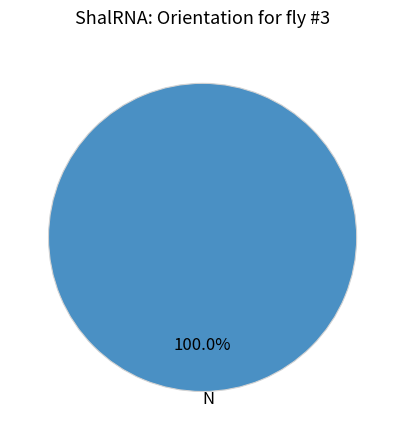

How many segments does this pie chart have?

1